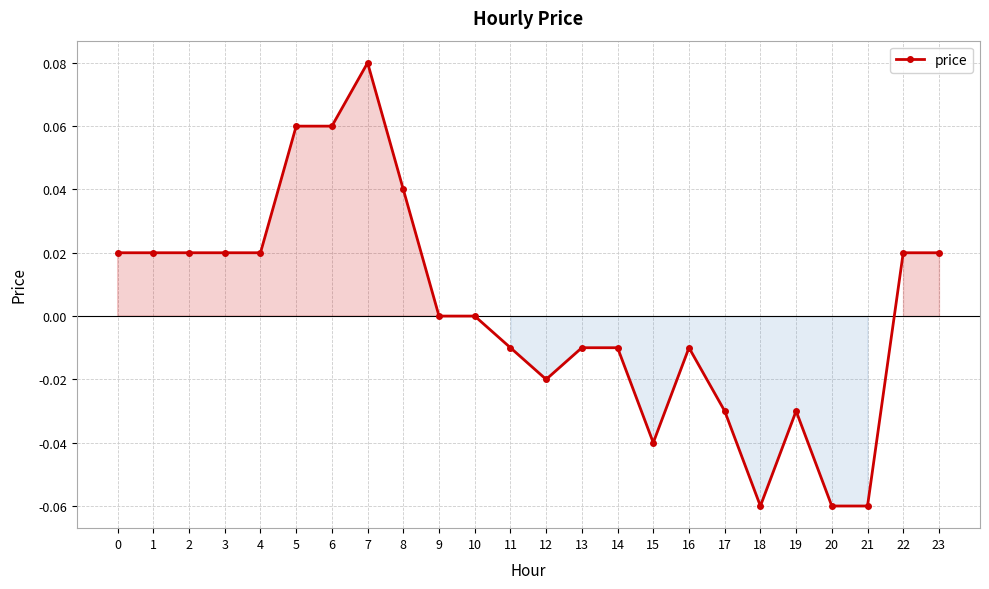

True or false: the data has more than 2 interior local peaks.

True